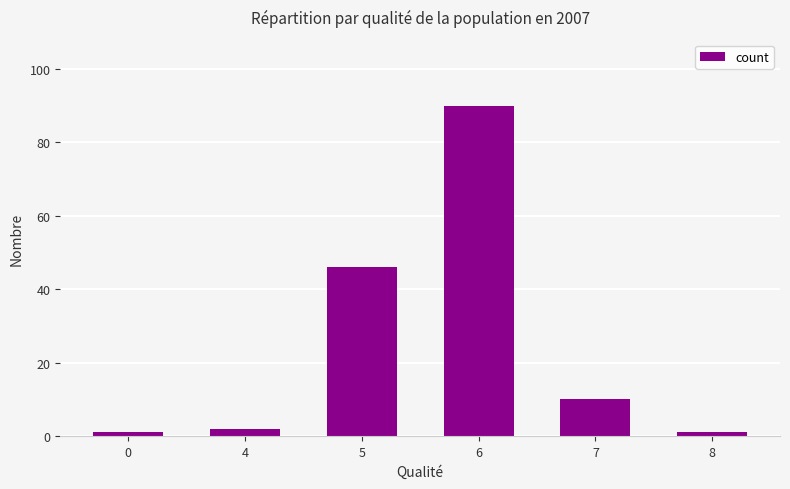

Which label corresponds to the largest value in the chart?

6